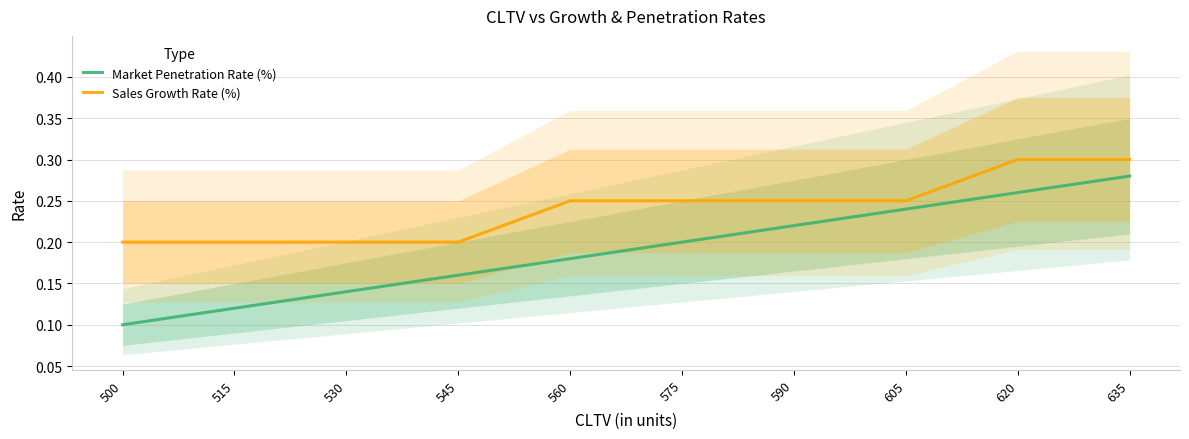

What value does the Sales Growth Rate (%) series have at 605?

0.2